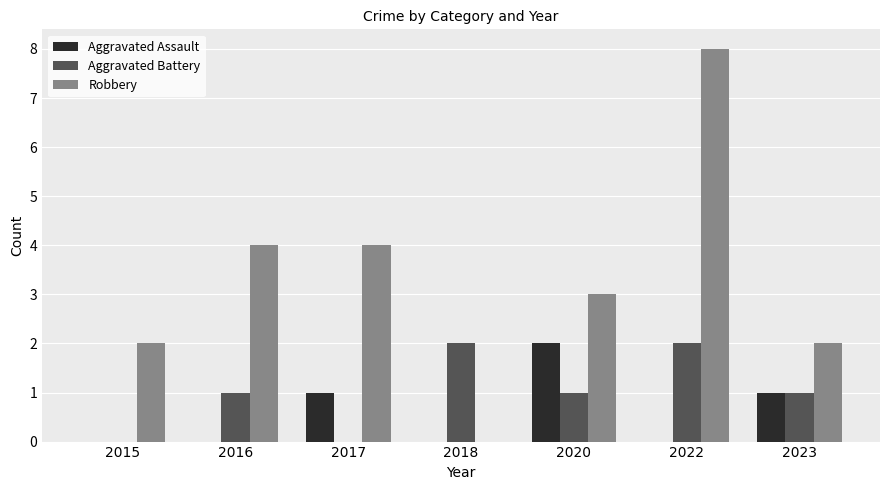

Which label corresponds to the largest value in the chart?

2022